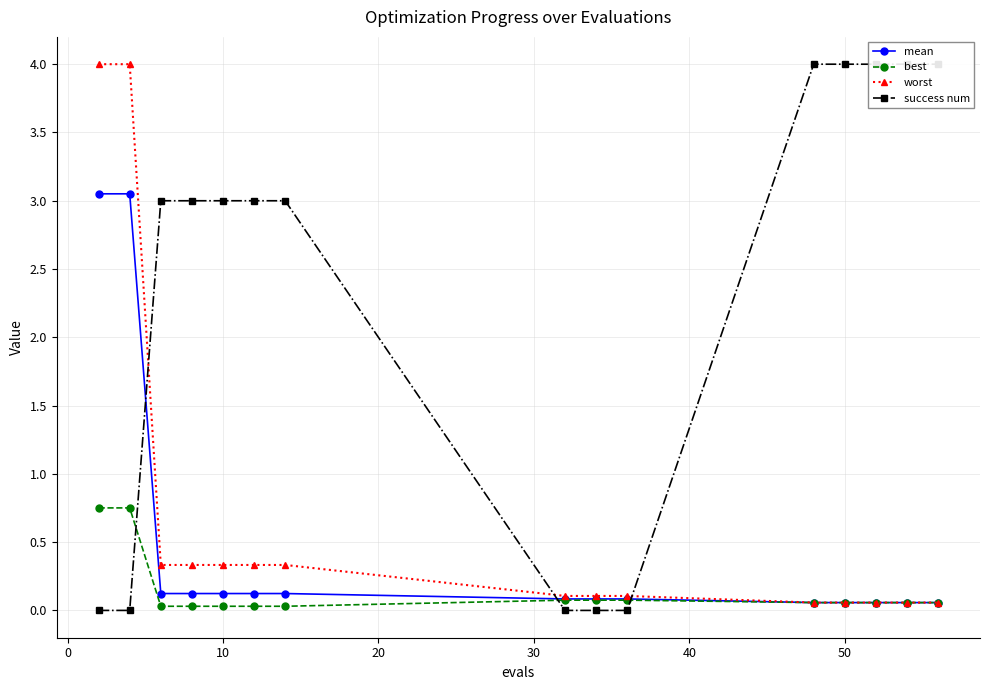

How many values in the success num series are below 3?

5